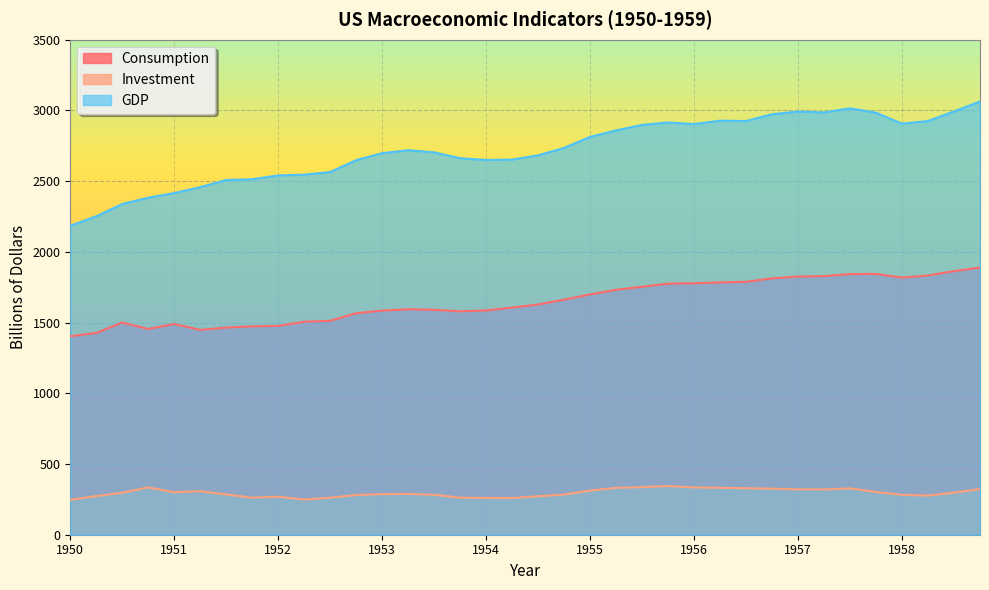

Which category has the highest value across all series?

1958.75